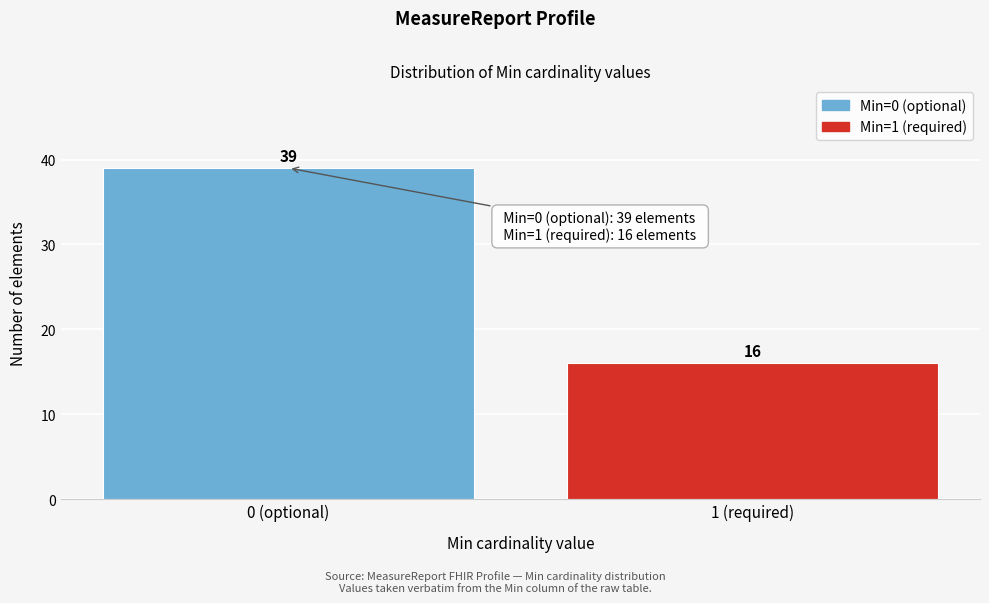

Reading right to left, list all the values displayed in this chart.

16	39